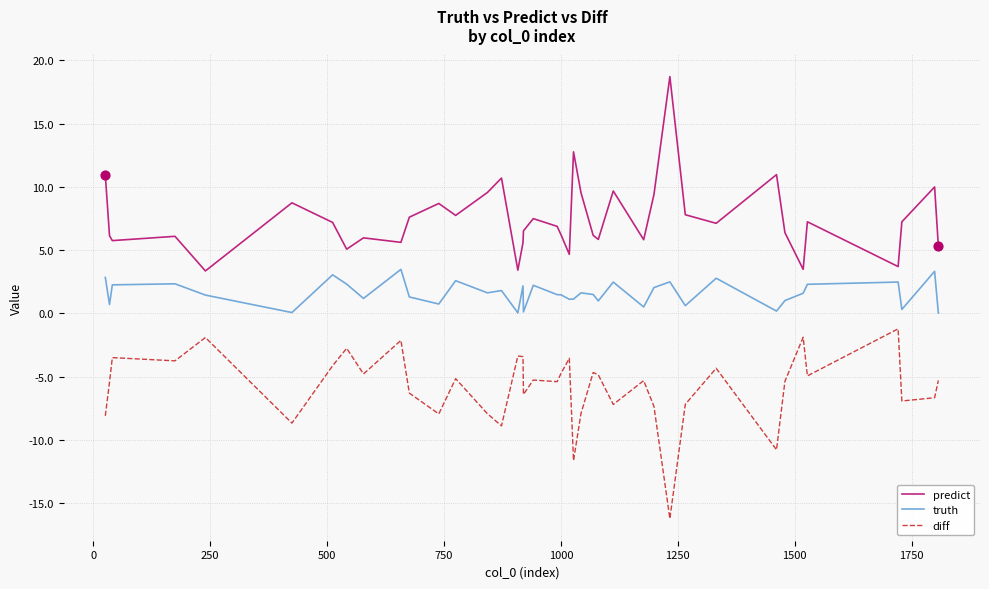

True or false: diff and predict cross at least once.

False